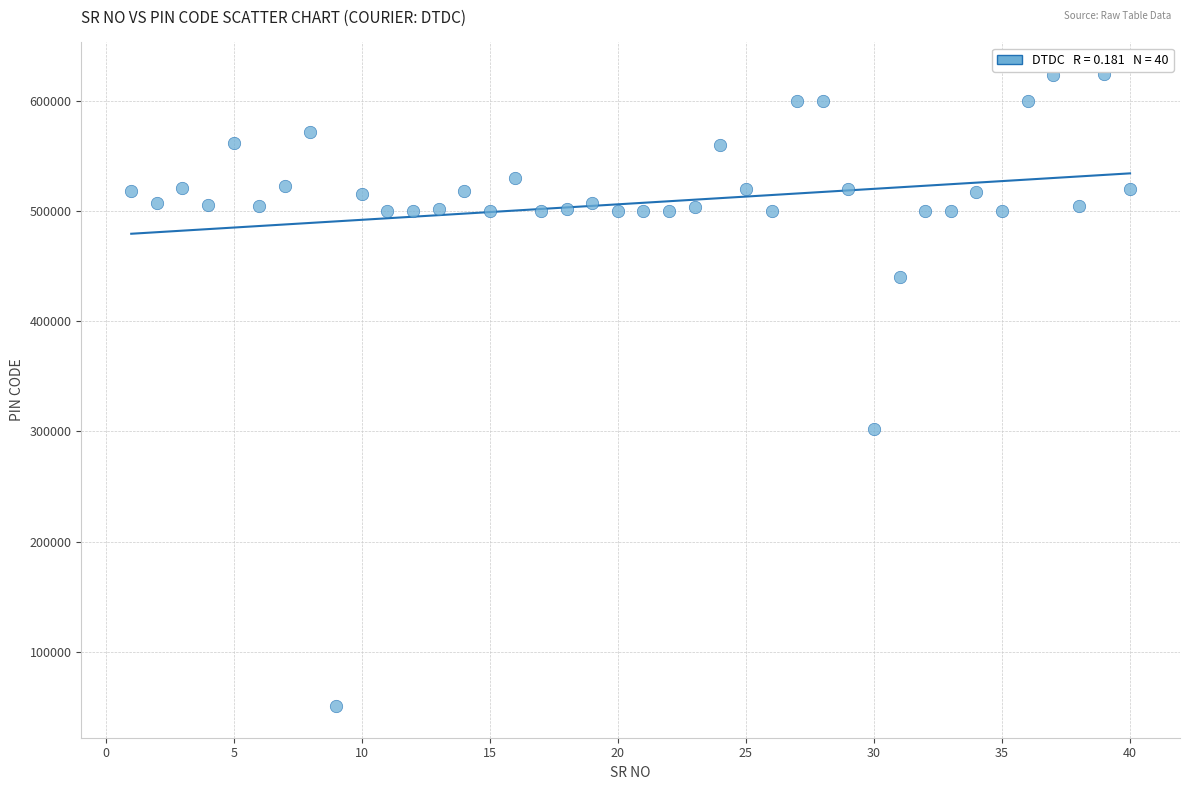

What is the range of Y values (max minus min)?

574107